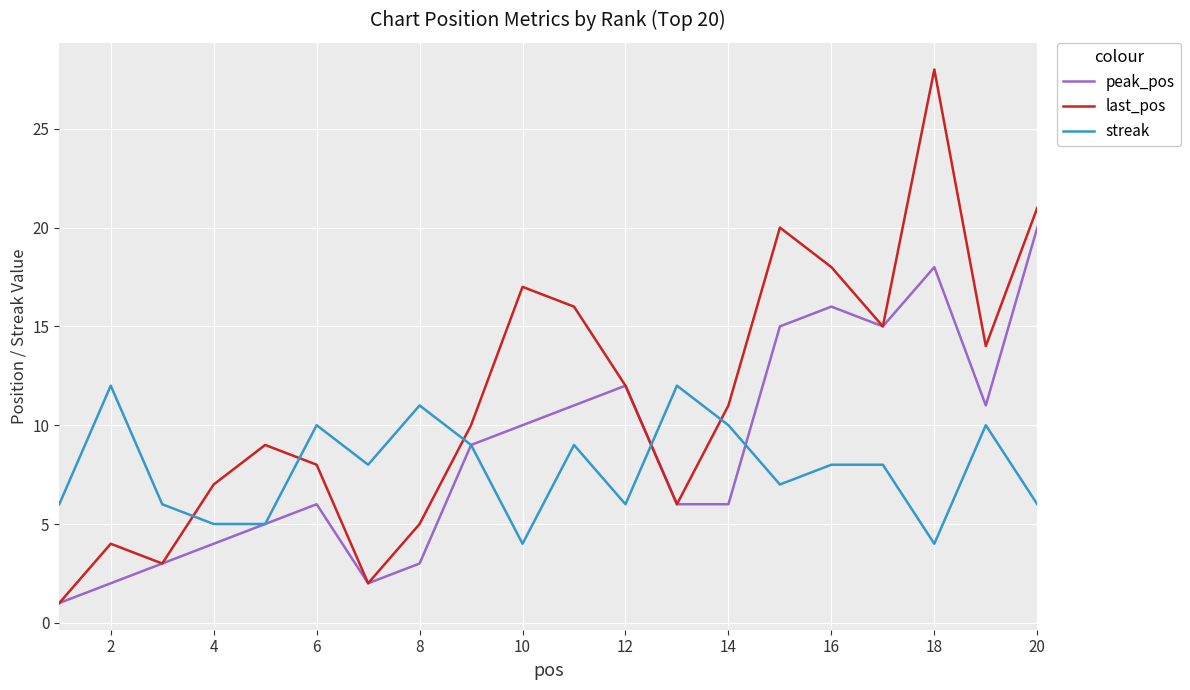

Which series has the largest total across all categories?

last_pos